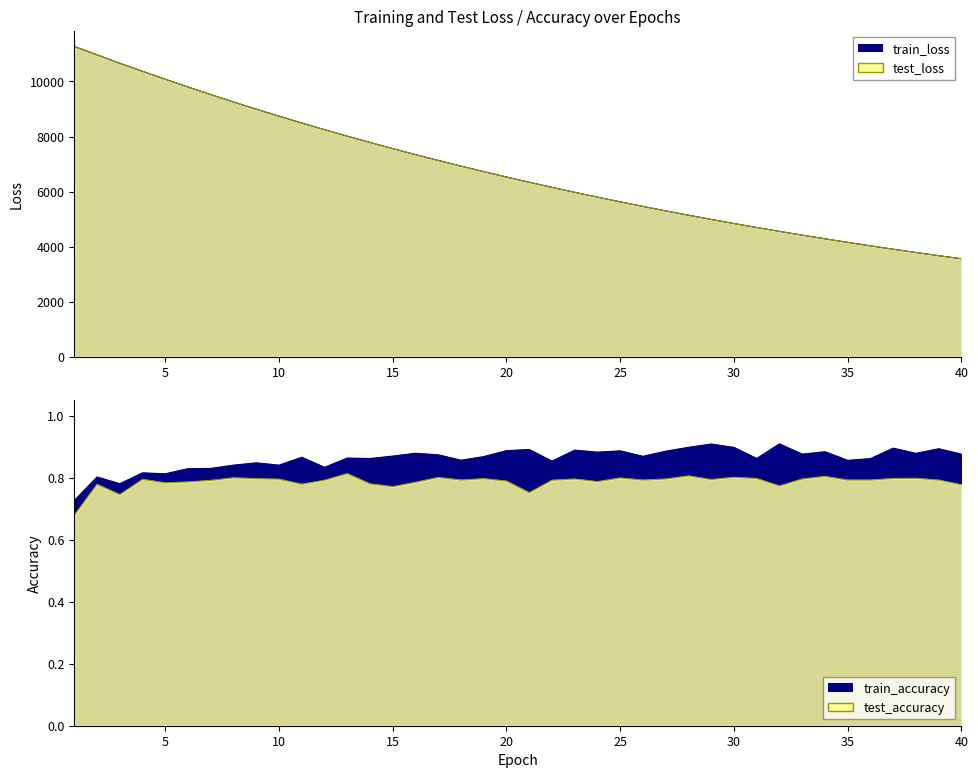

True or false: test_loss has more than 0 interior local peaks.

False